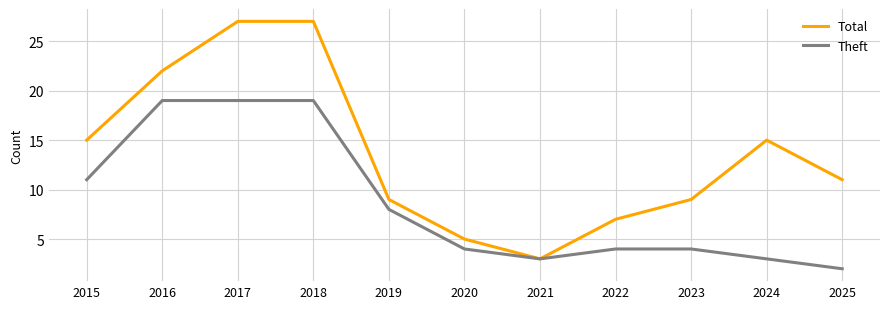

What is the lowest value of the Total series?

3